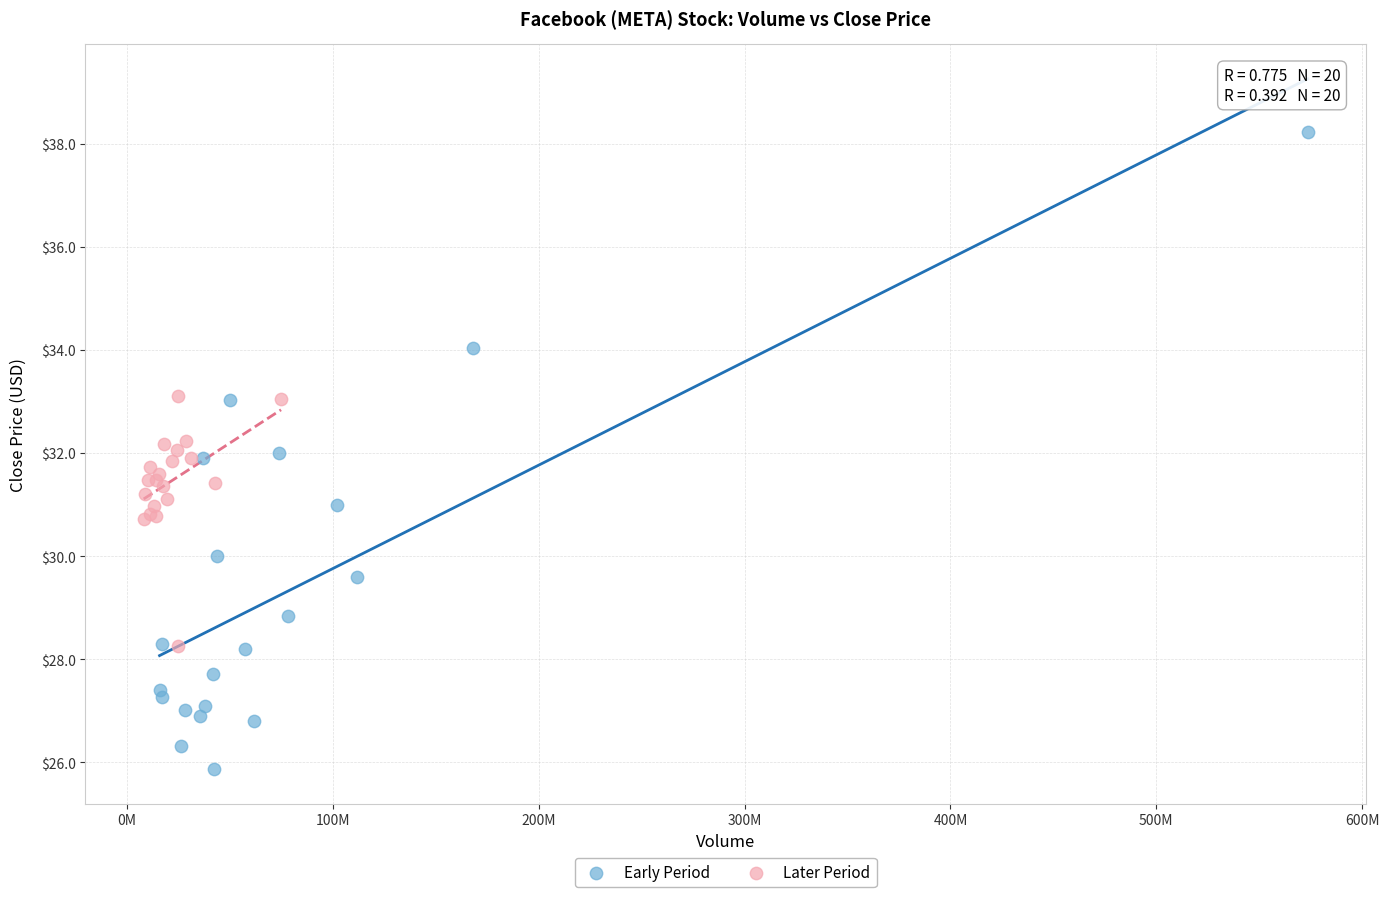

Which series has the widest spread of Y values?

Early Period